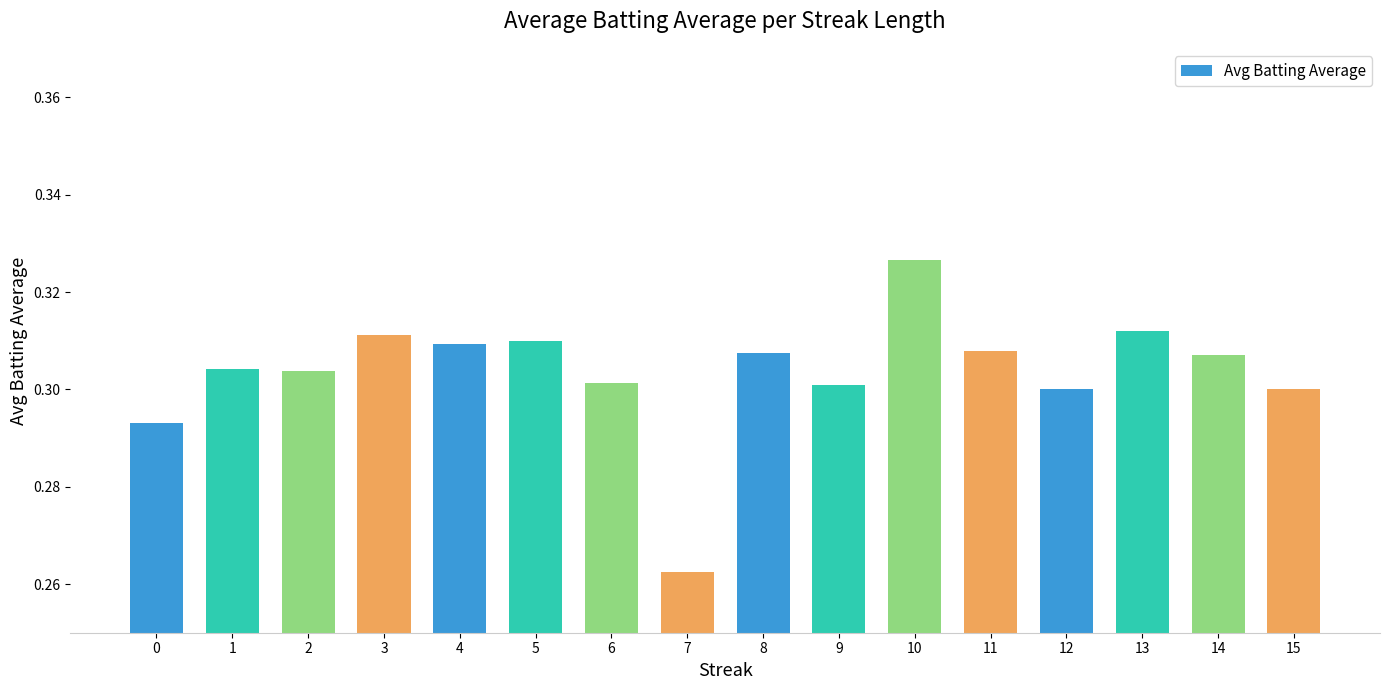

How many bars are there in total?

16